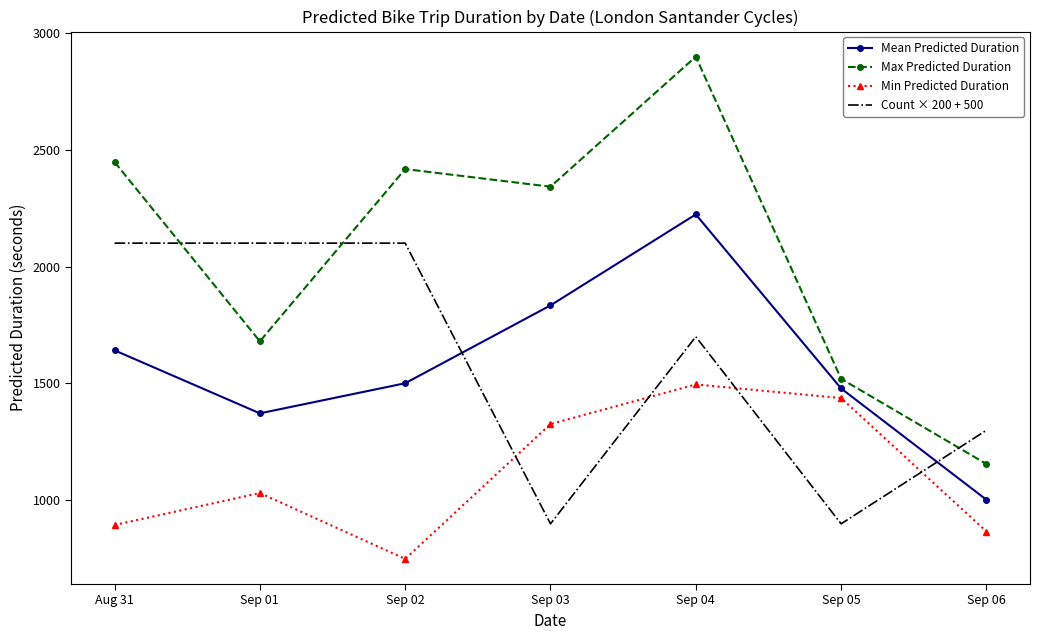

What is the sum of all Mean Predicted Duration values?

11053.4